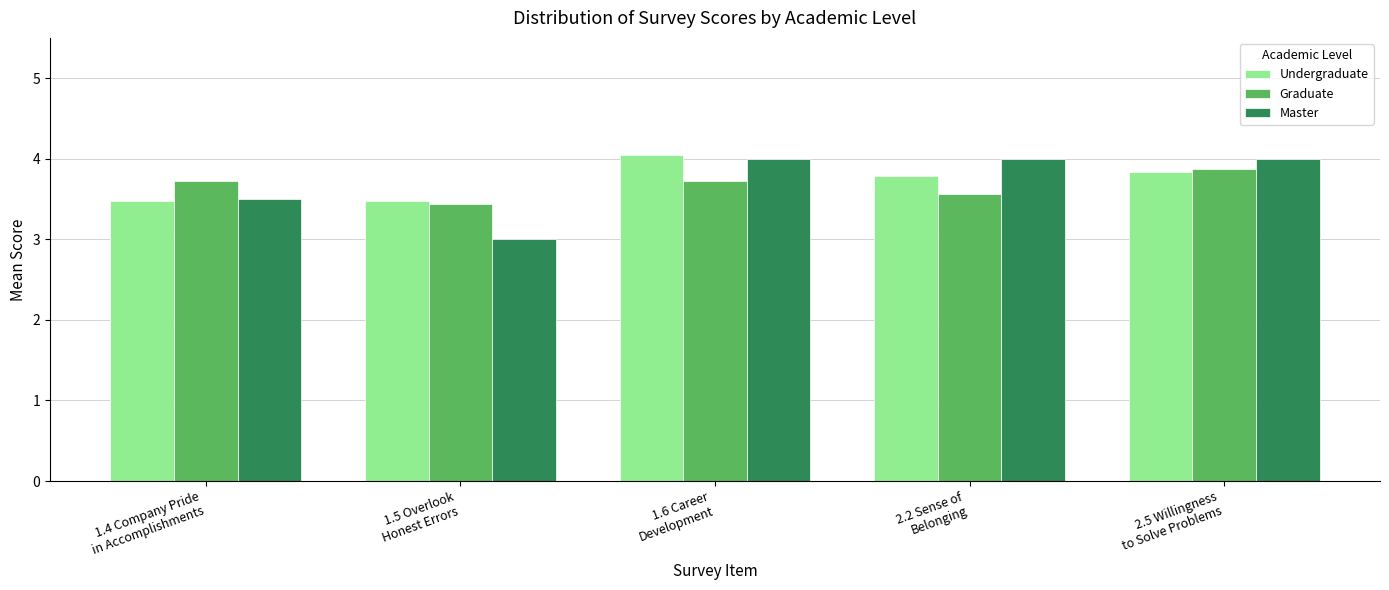

What is the sum of all Graduate values?

18.3